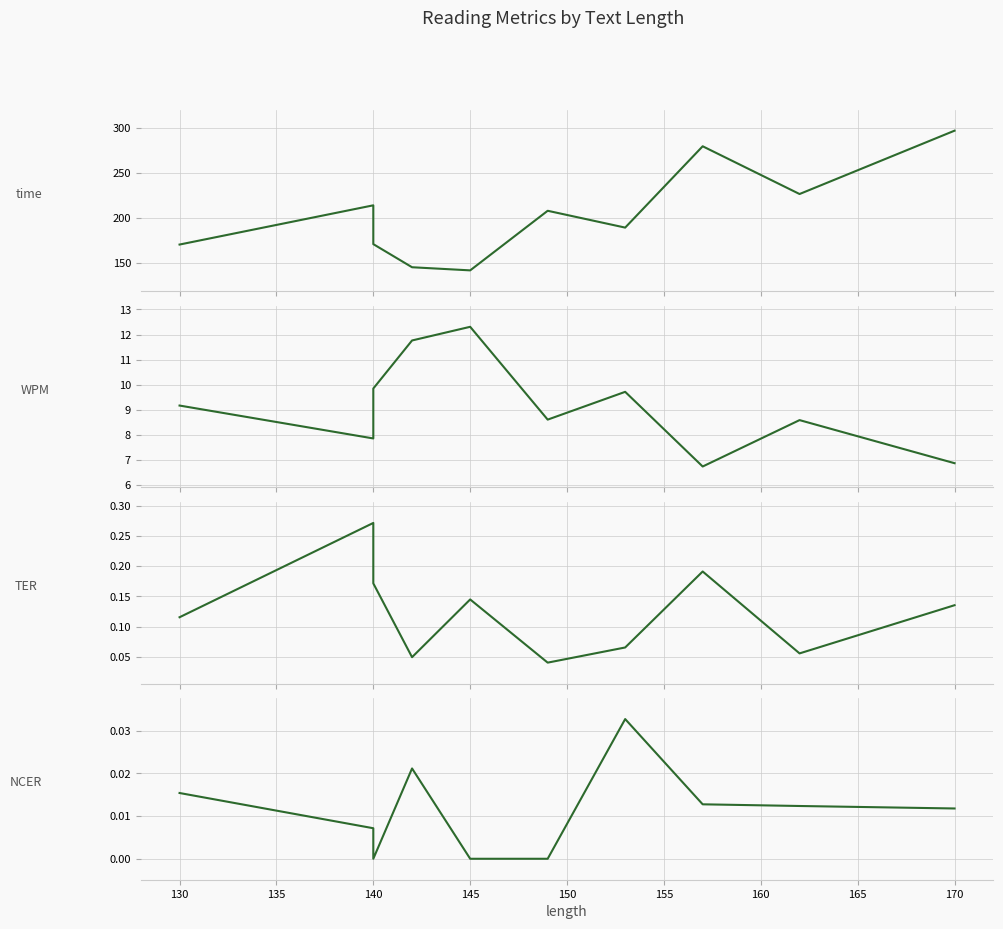

What is the difference between the maximum and minimum values in the TER series?

0.2